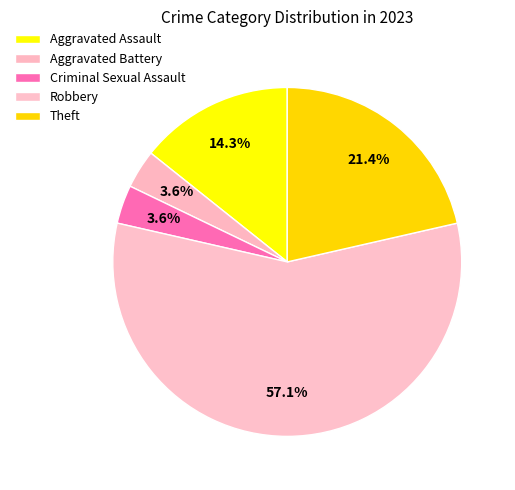

How much of the chart is everything except Aggravated Assault?

85.7%